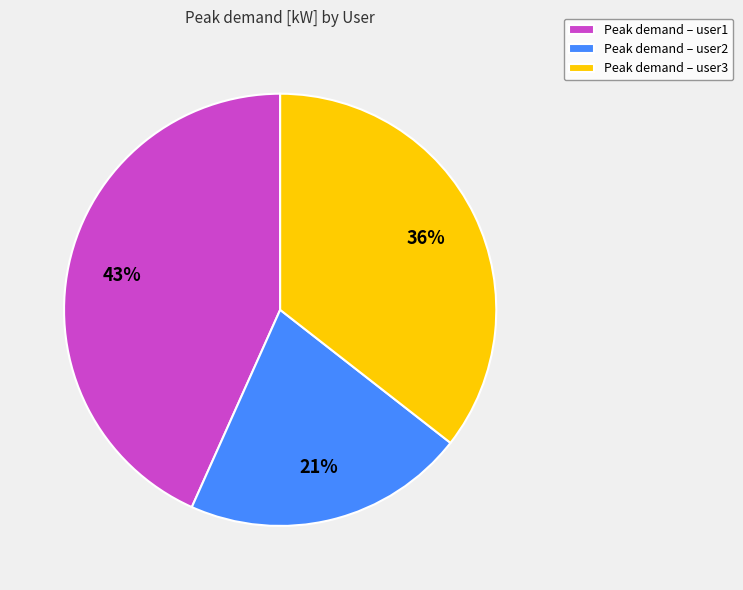

To the nearest percent, what is the difference between the largest and smallest slice percentages?

22%